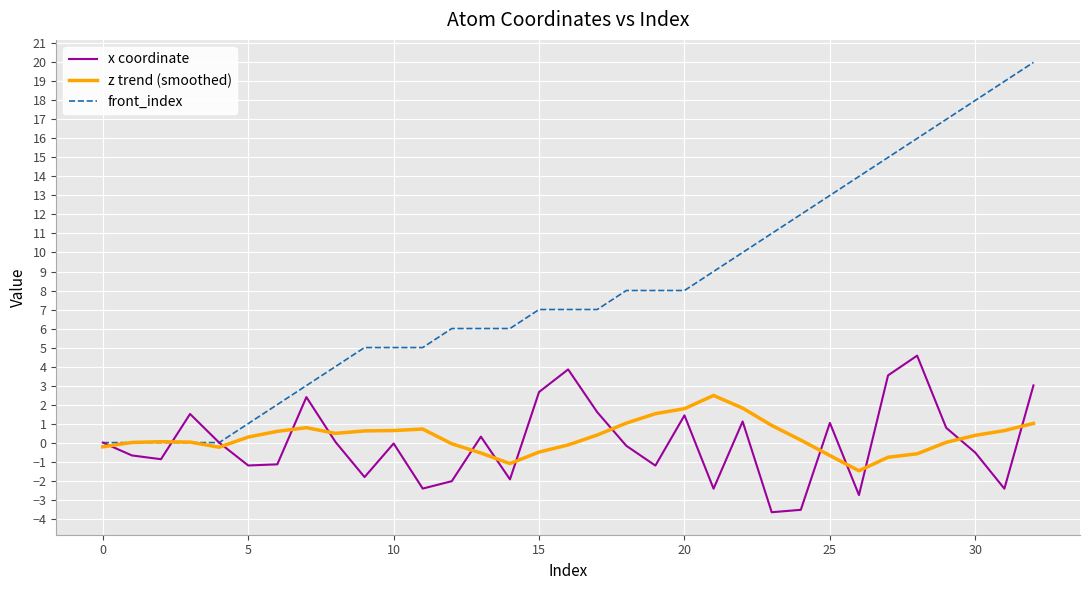

What is the greatest value displayed?

20.0